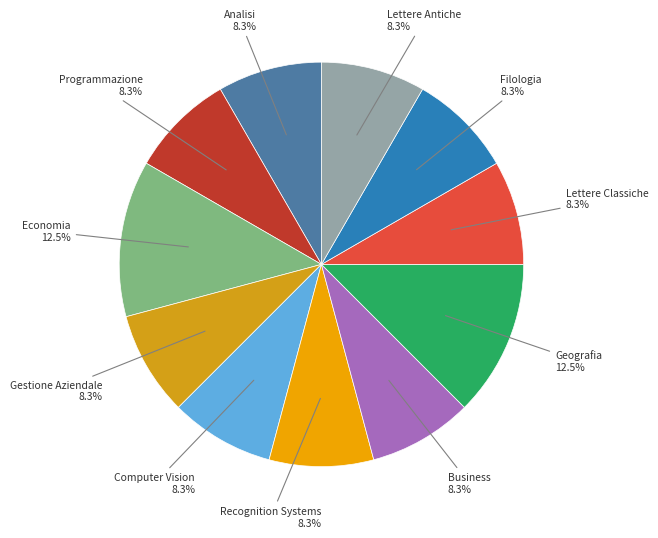

The Business slice represents 8% of the pie. True or false?

True